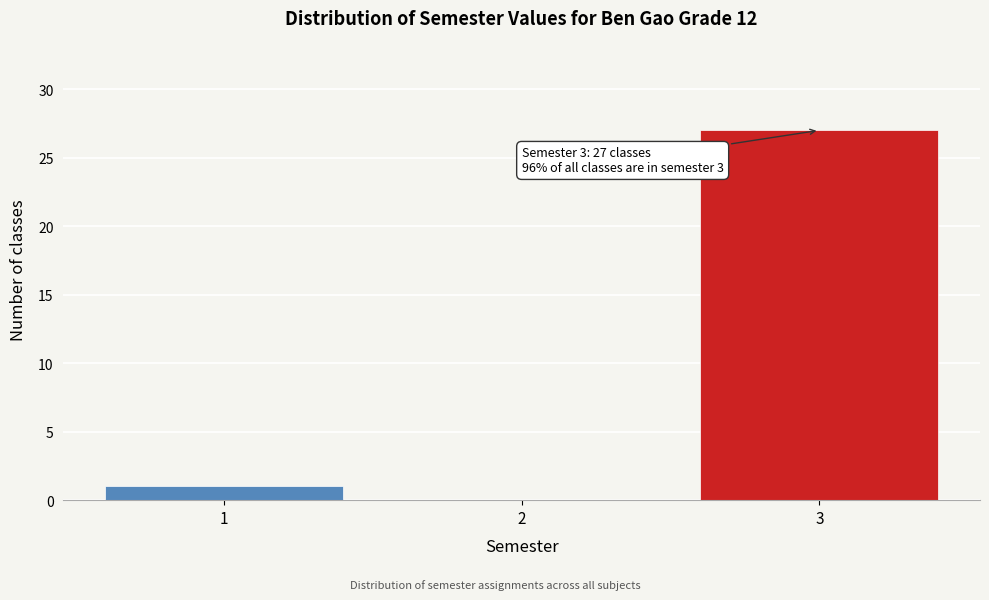

Which range on the x-axis has the tallest bar?

2.5 to 3.5